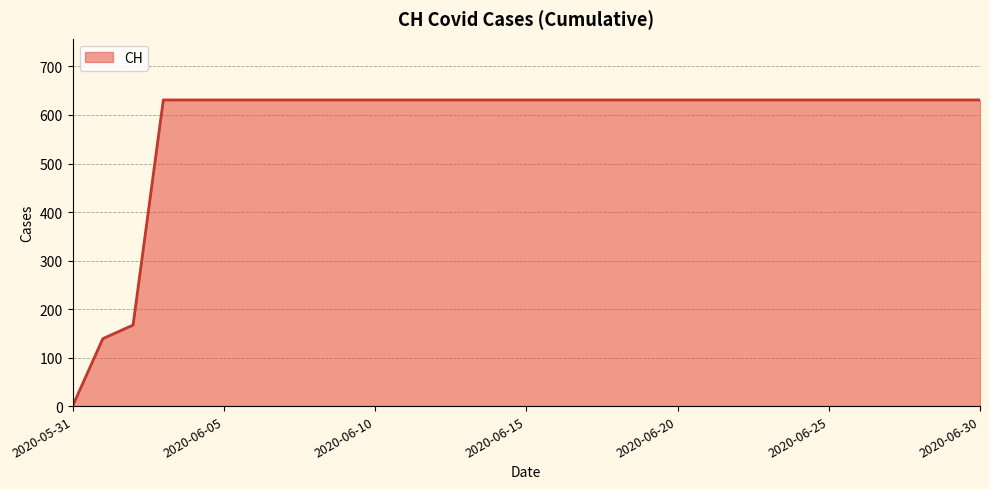

What is the difference between the maximum and minimum values?

631